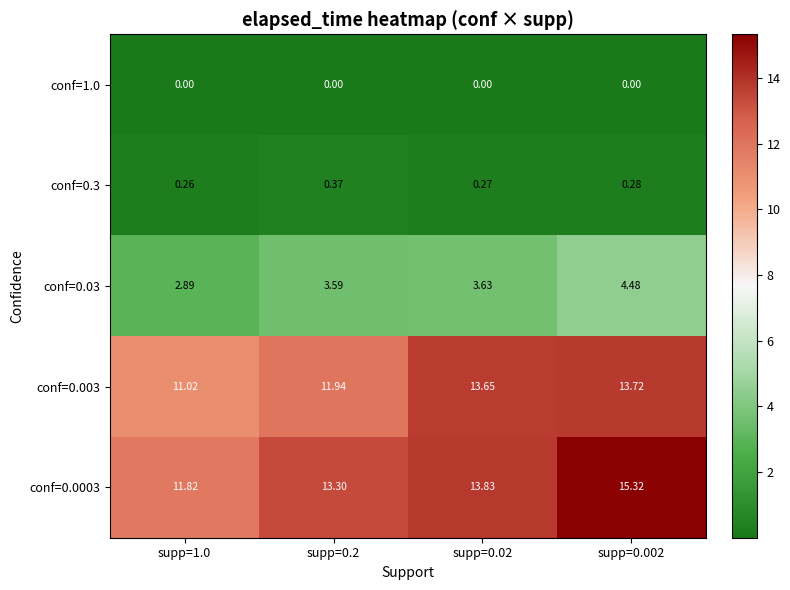

What is the greatest value displayed?

15.3